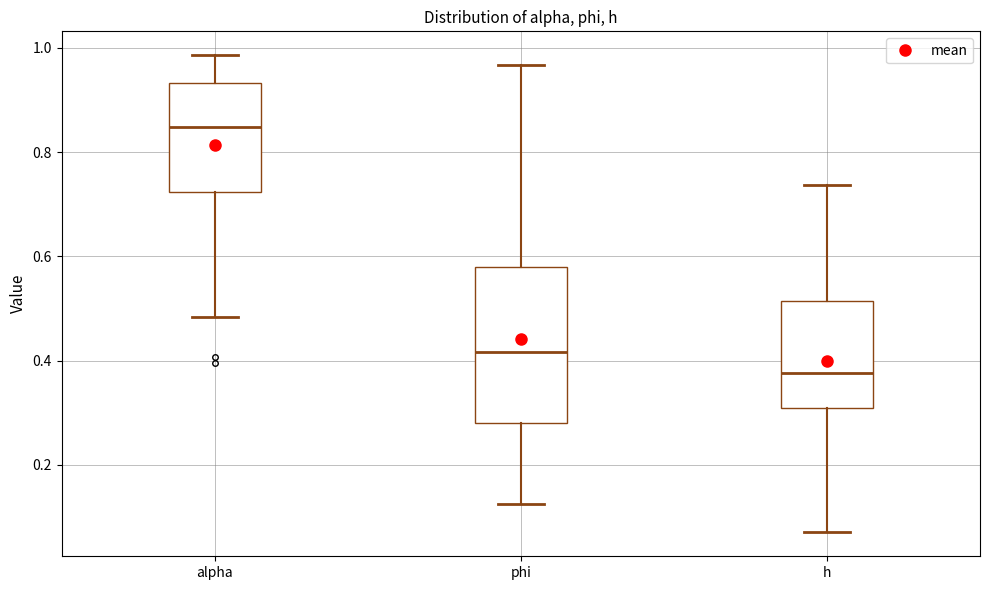

Comparing the boxes themselves (not the whiskers), which one is the tallest?

phi